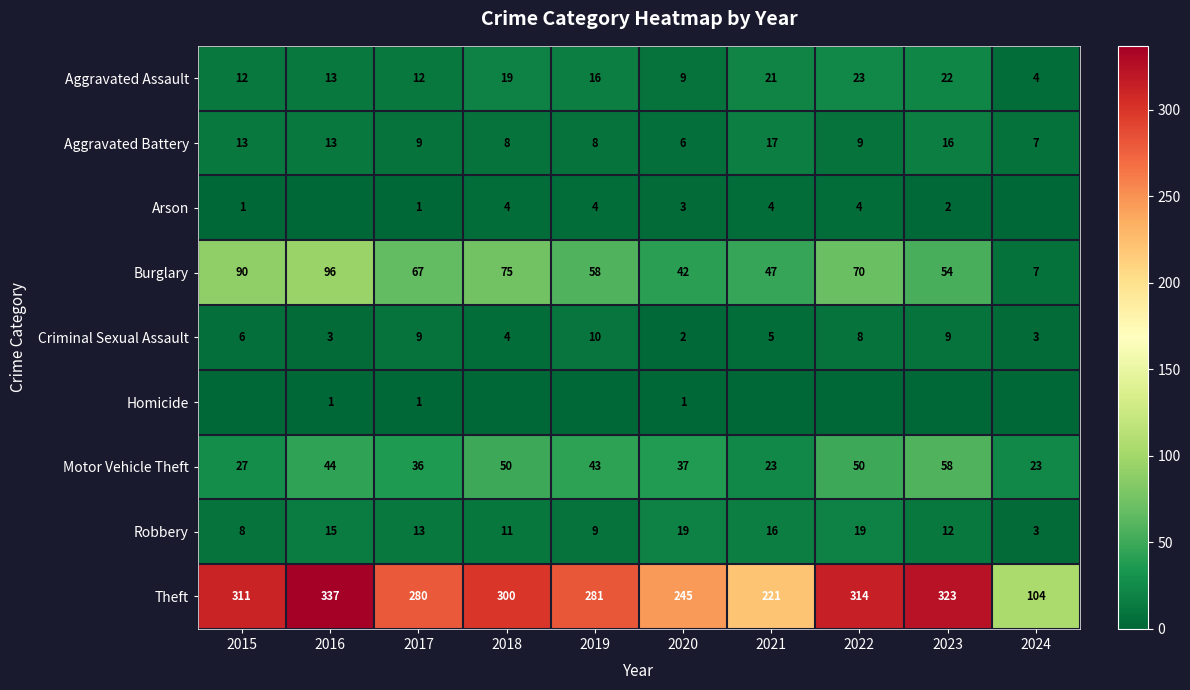

Is it true that Robbery equals 15 at 2018?

False